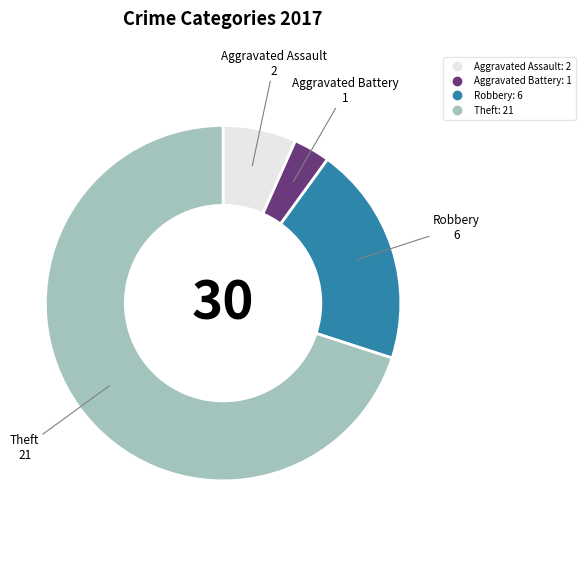

How many segments does this pie chart have?

4